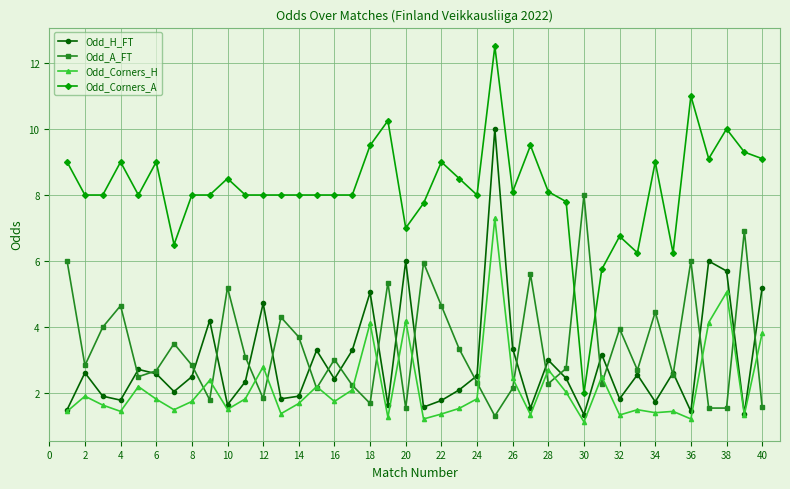

What is the value of the Odd_Corners_A point at the 26th from the left?

8.1